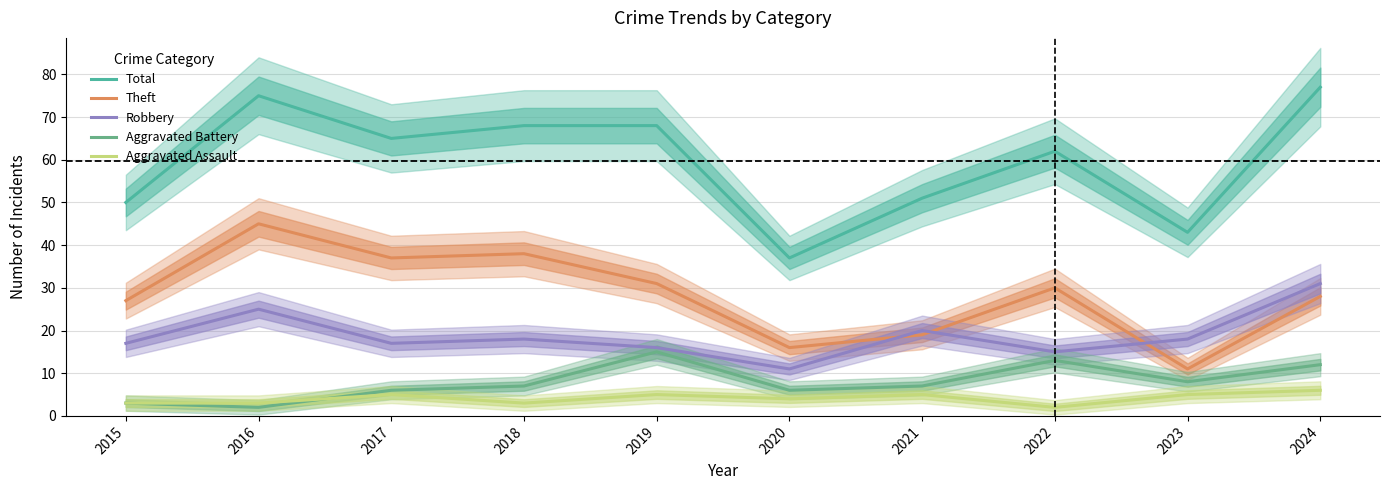

Read the Aggravated Assault value at 2016.

3